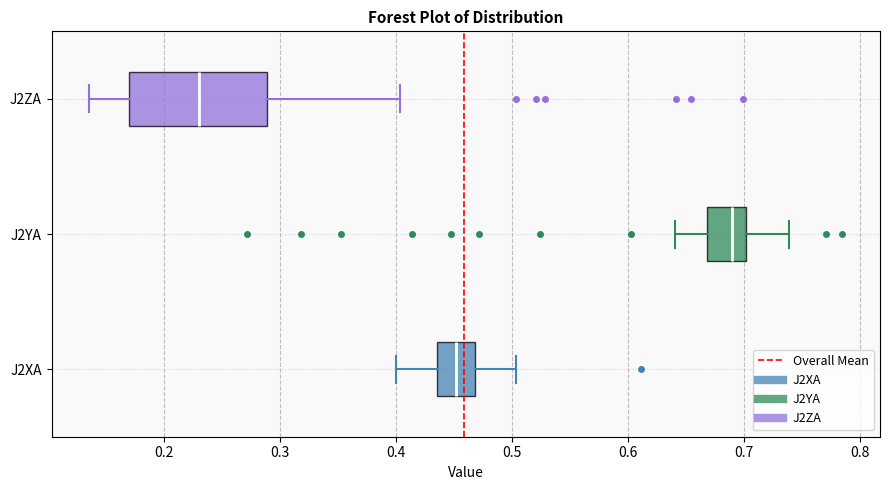

Where does the right whisker of the box for J2ZA end on the x-axis? The values are not printed on the chart, so give them approximately, as read against the axis.

0.40